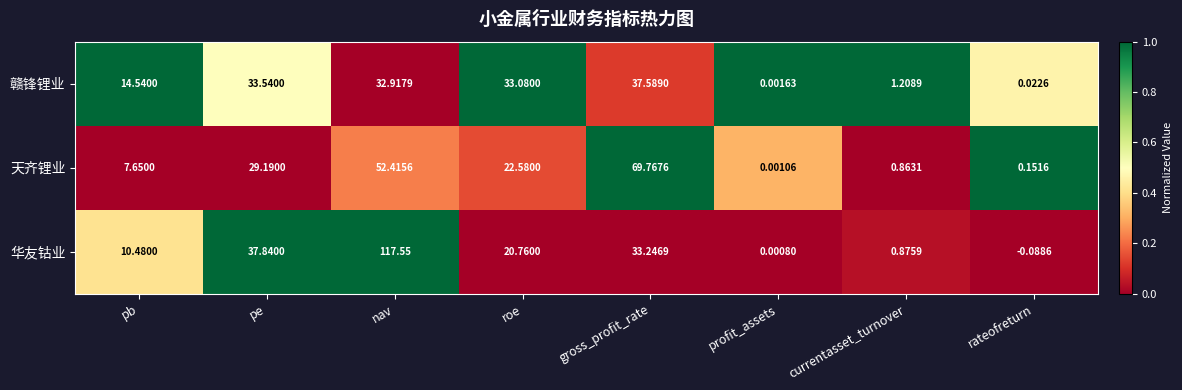

Which category has the lowest value in the 赣锋锂业 series?

profit_assets